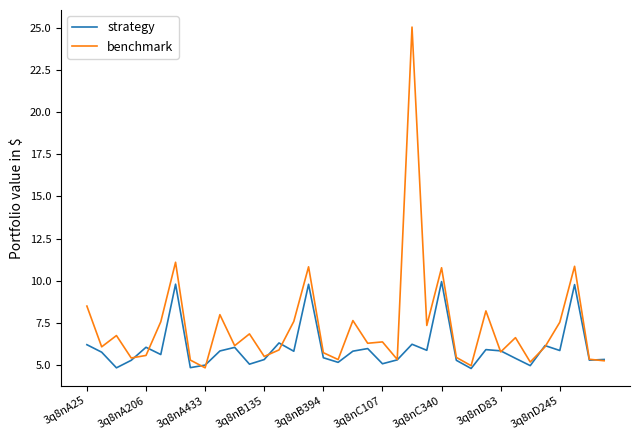

Which series has the largest total across all categories?

benchmark